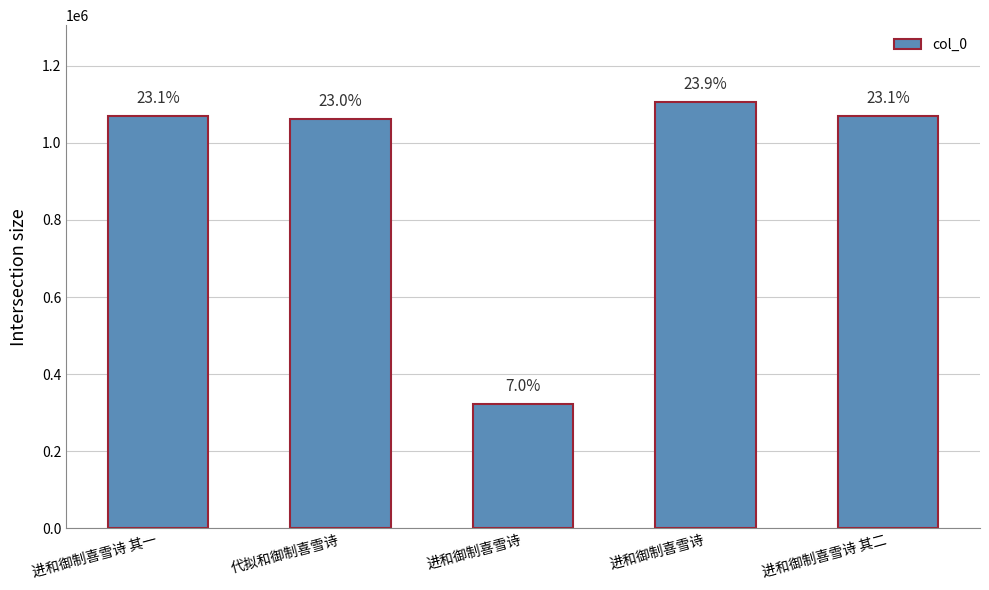

List the labels in order of value, smallest first.

进和御制喜雪诗, 代拟和御制喜雪诗, 进和御制喜雪诗 其一, 进和御制喜雪诗 其二, 进和御制喜雪诗